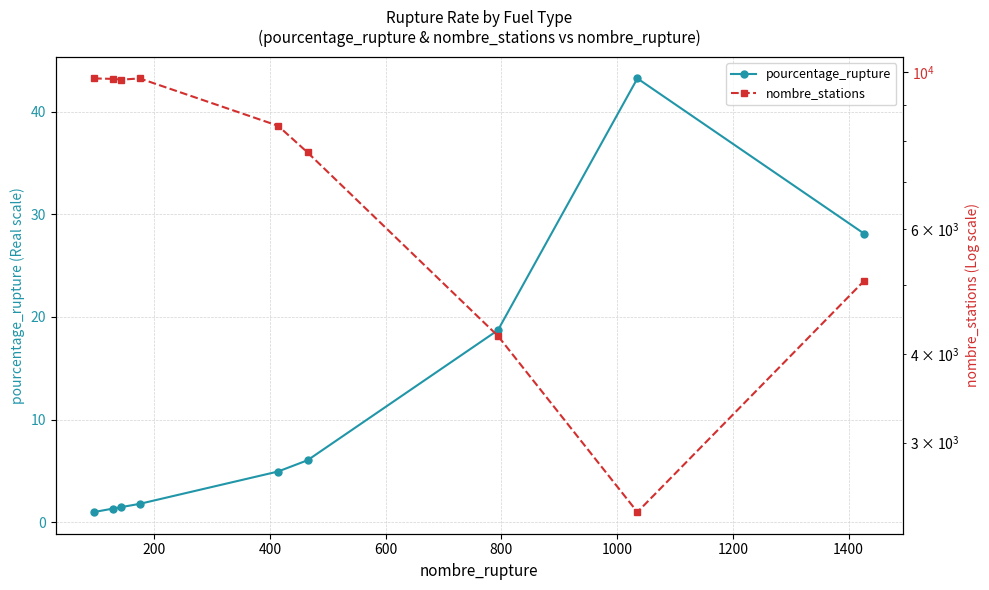

What is the difference between the maximum and second lowest values in the pourcentage_rupture series?

41.9